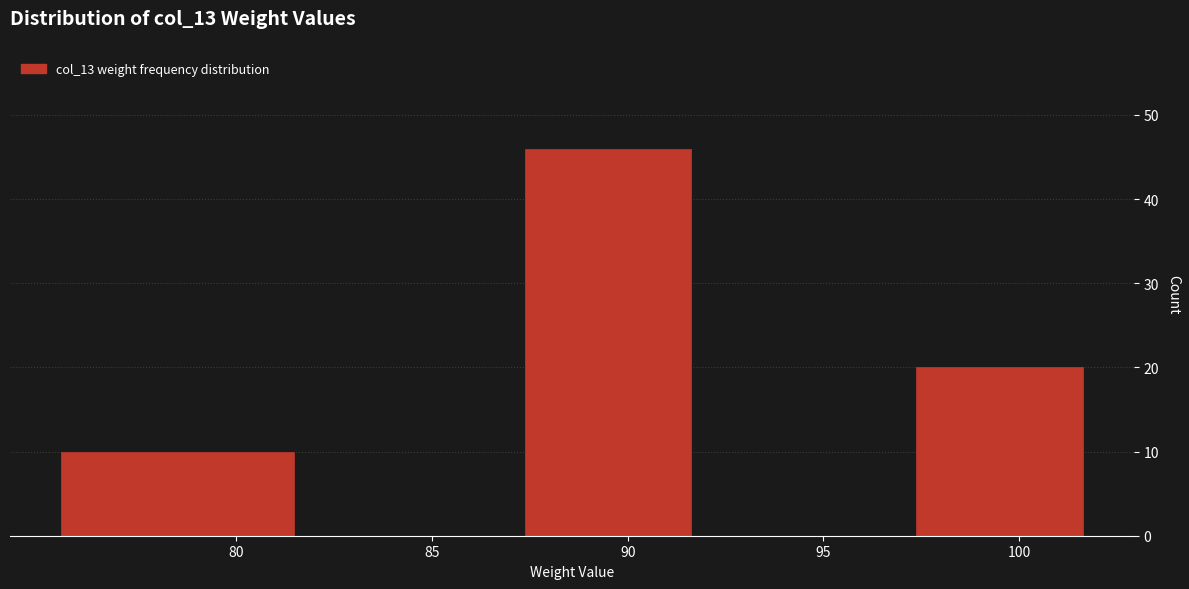

What is the height of the bar covering 75 to 82 on the x-axis? The values are not printed on the chart, so give them approximately, as read against the axis.

10